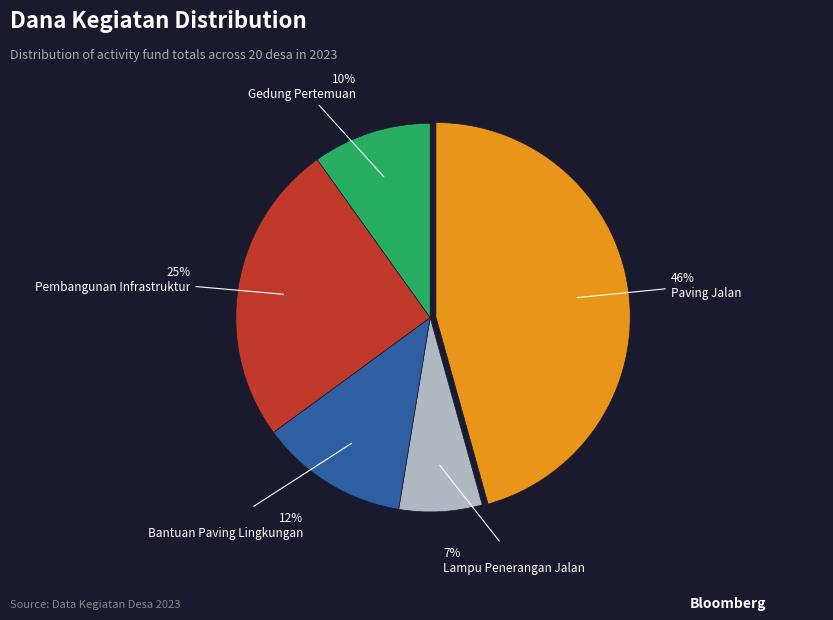

True or false: Gedung Pertemuan accounts for 24% of the total.

False